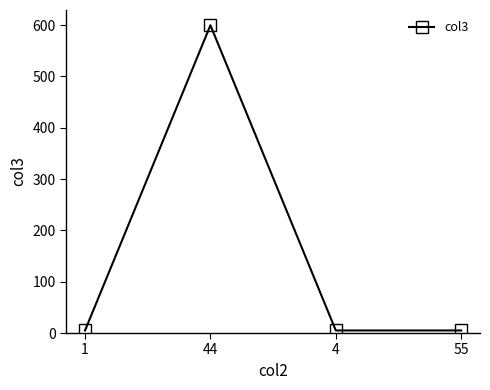

Count the number of categories in the chart.

4